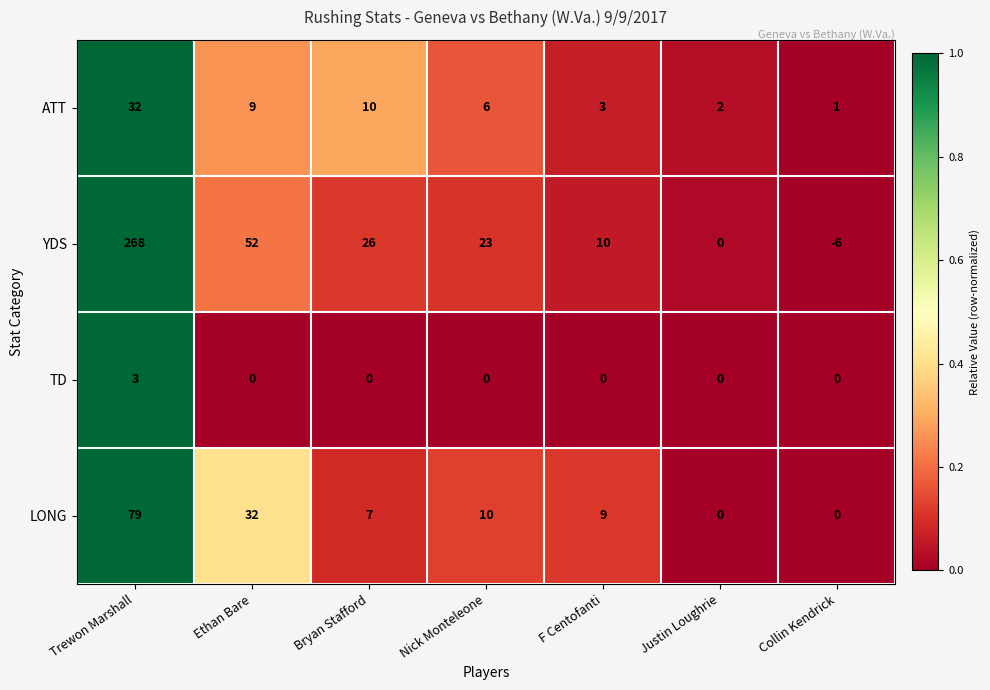

Is it true that YDS equals 19 at Ethan Bare?

False